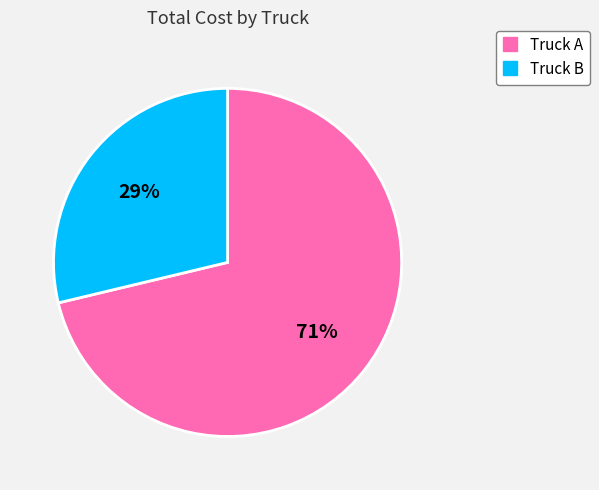

Rank the categories by value from lowest to highest.

Truck B, Truck A